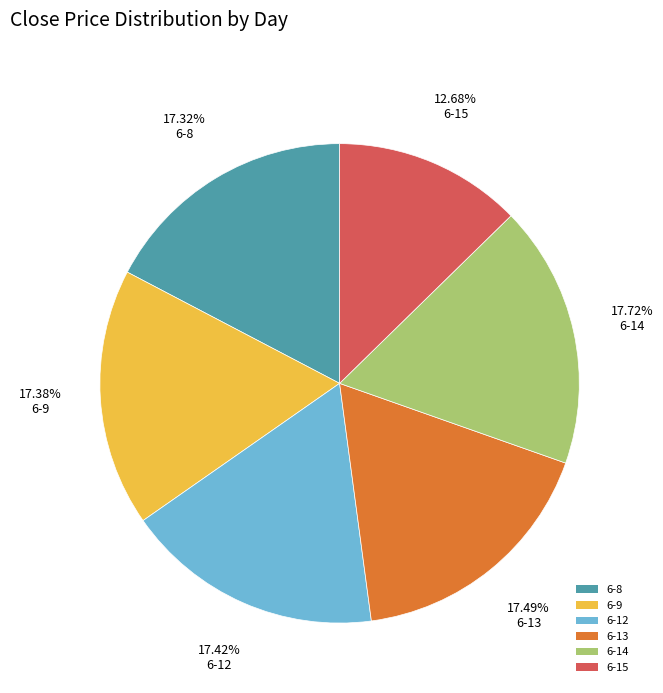

Which slice is the smallest?

6-15